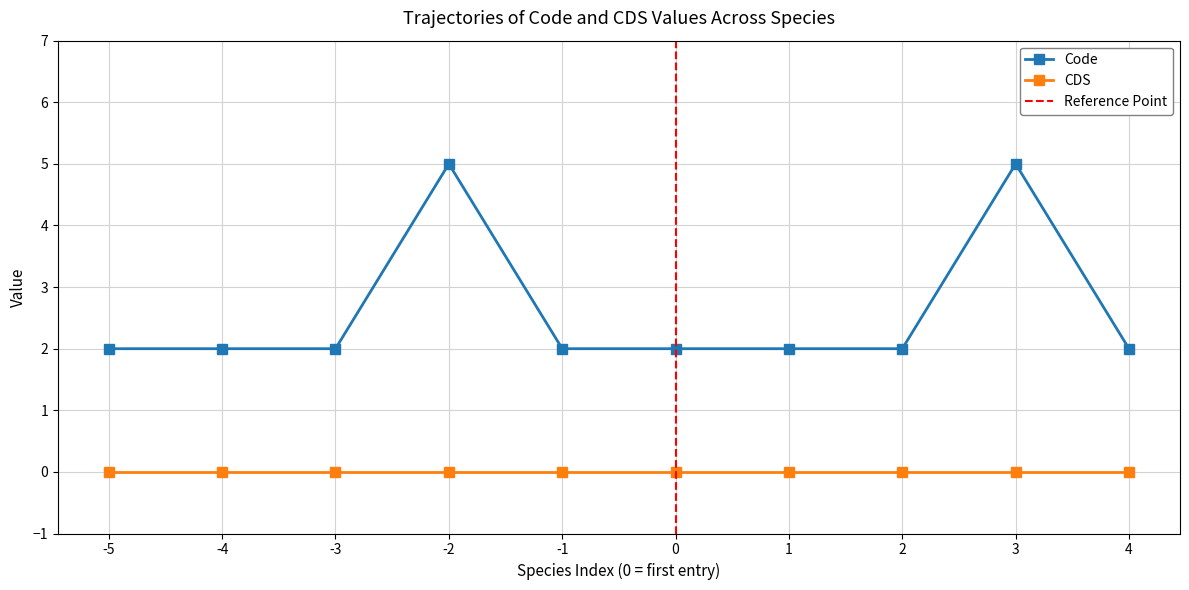

Reading right to left, transcribe all the data shown in this chart.

2	5	2	2	2	2	5	2	2	2